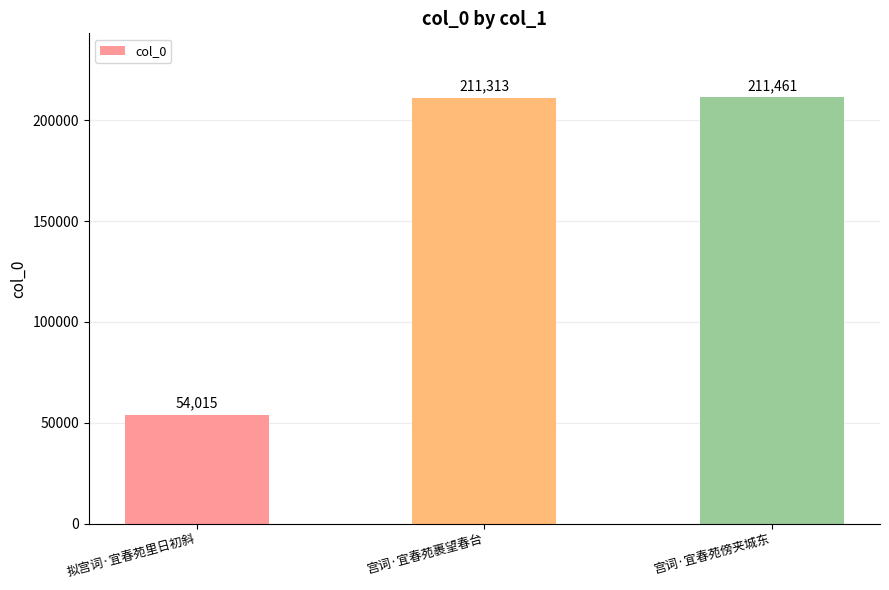

Are the bars horizontal?

No